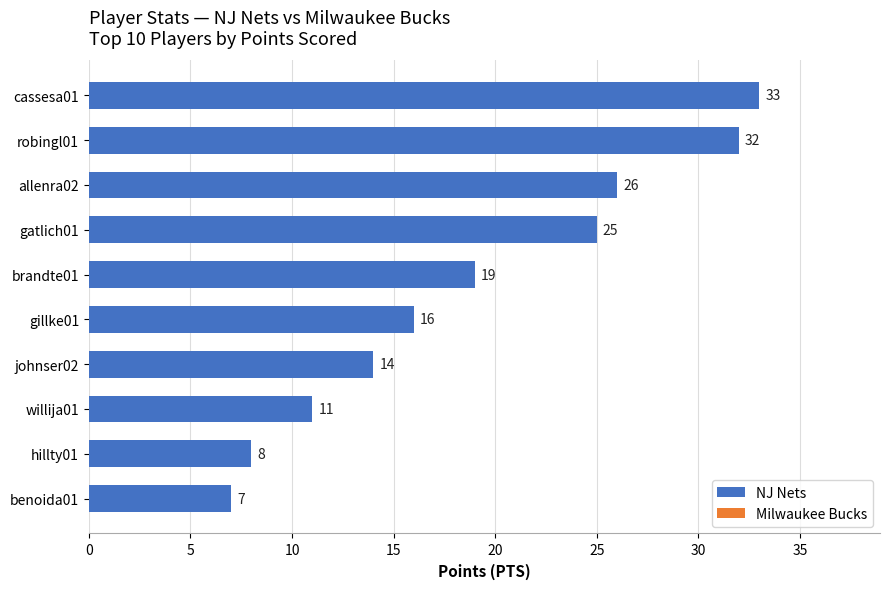

Is it true that the value at cassesa01 is 51?

False